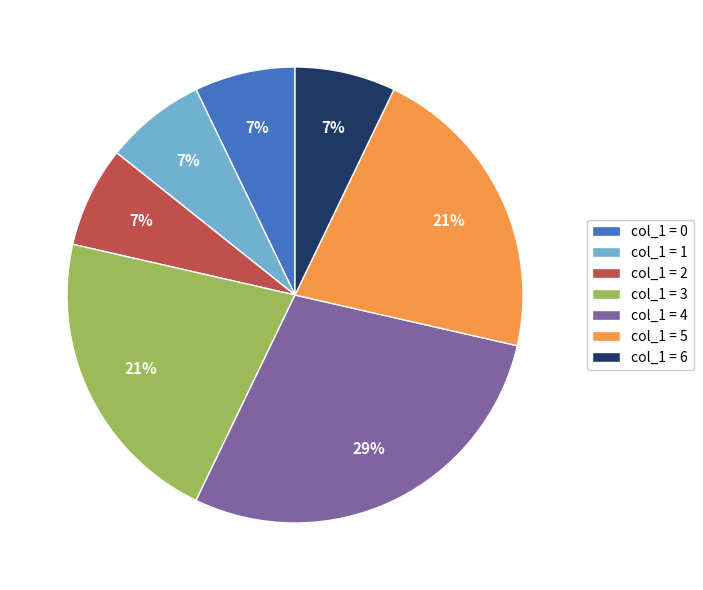

Is col_1 = 4 the majority of the pie?

No